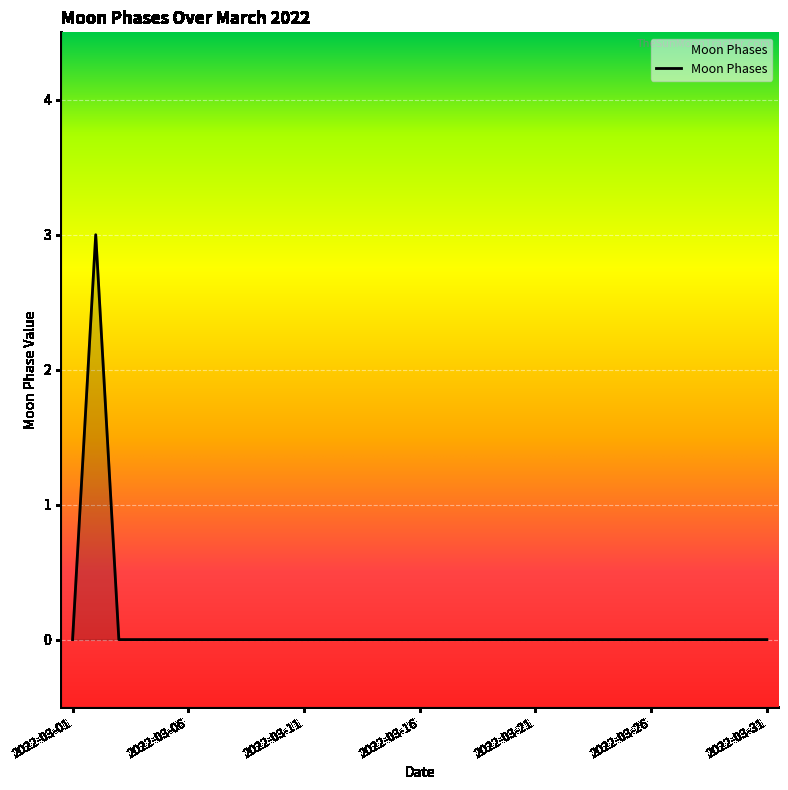

Count the values in the range 0 to 1.

30